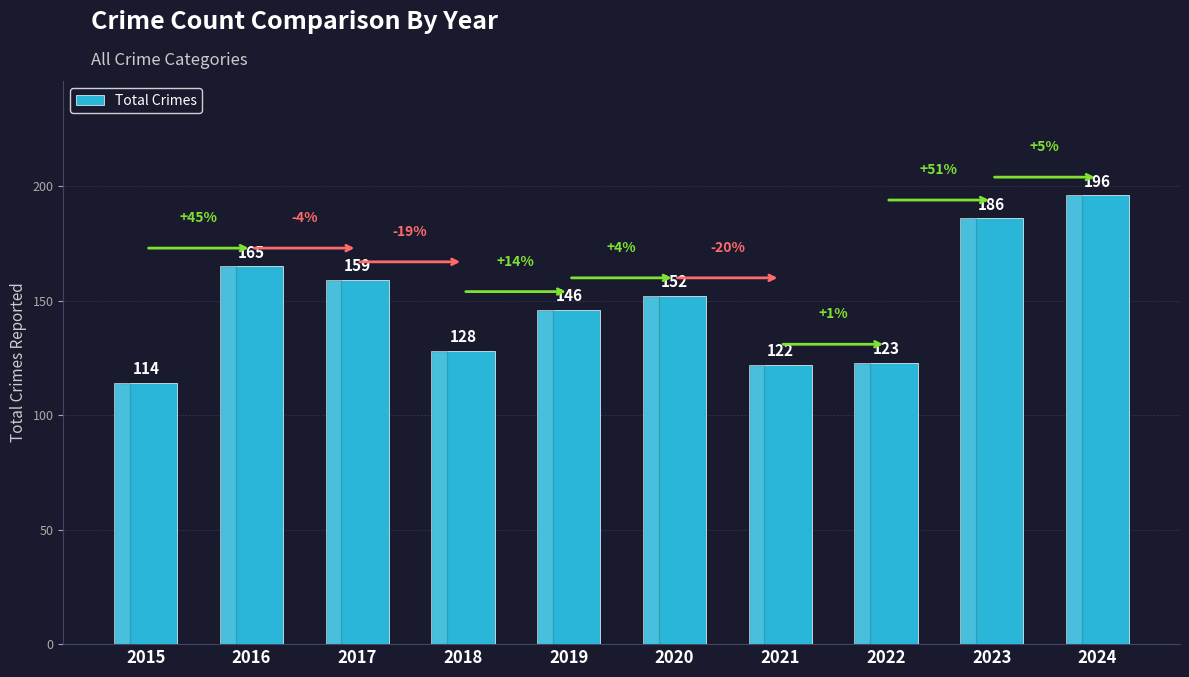

Rank the categories by value from highest to lowest.

2024, 2023, 2016, 2017, 2020, 2019, 2018, 2022, 2021, 2015